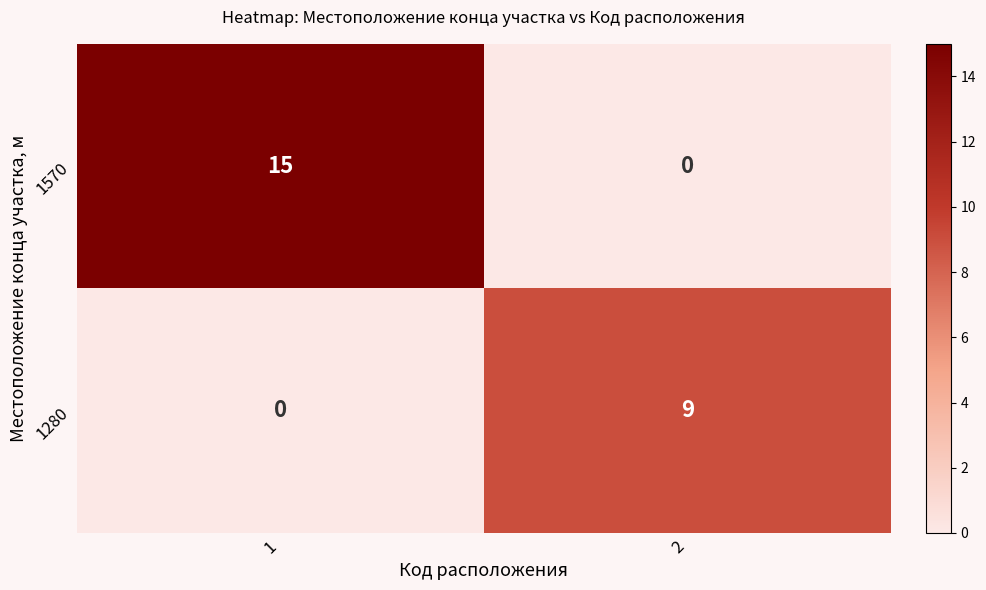

Which series has the largest range (max minus min)?

1570